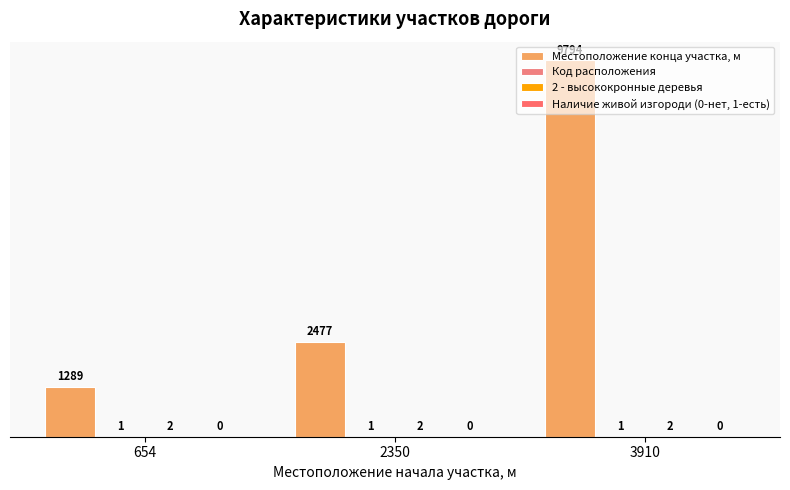

What is the maximum value for Код расположения?

1